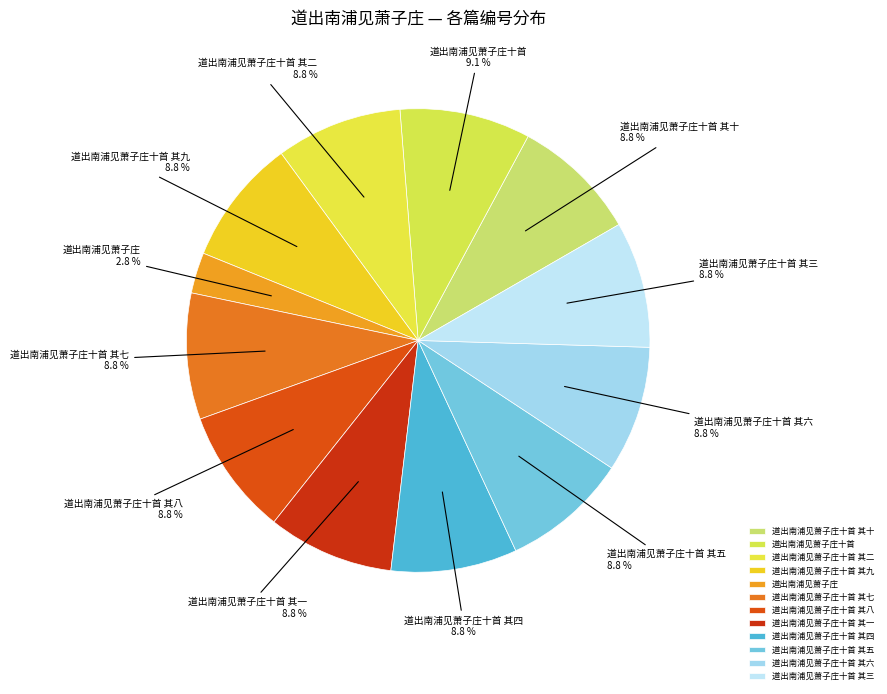

Count the number of slices in the pie.

12